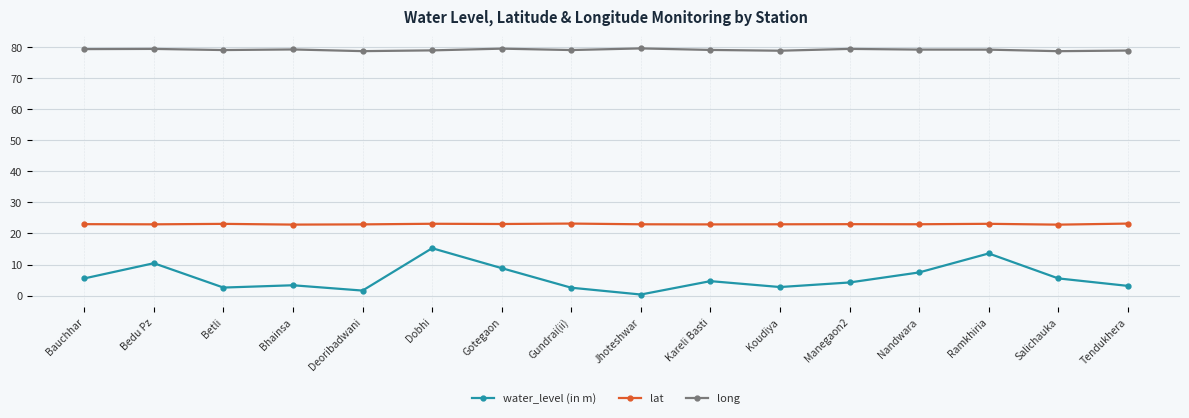

Does the chart have visible grid lines?

Yes